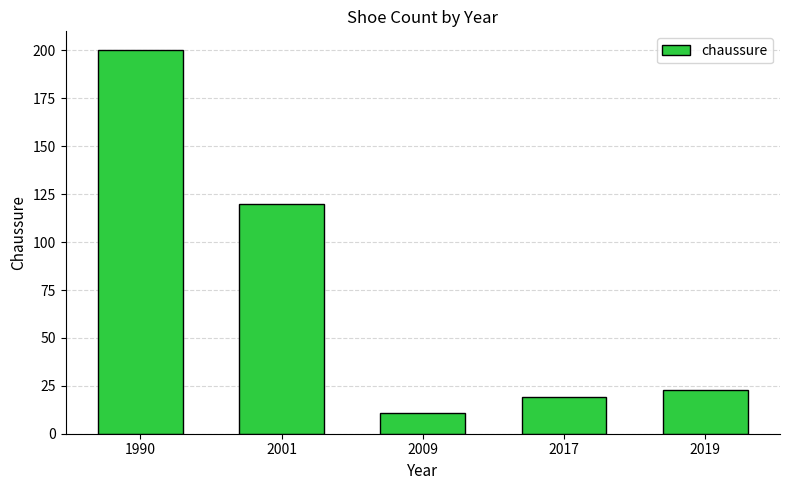

True or false: the data shows 18 at 2009.

False